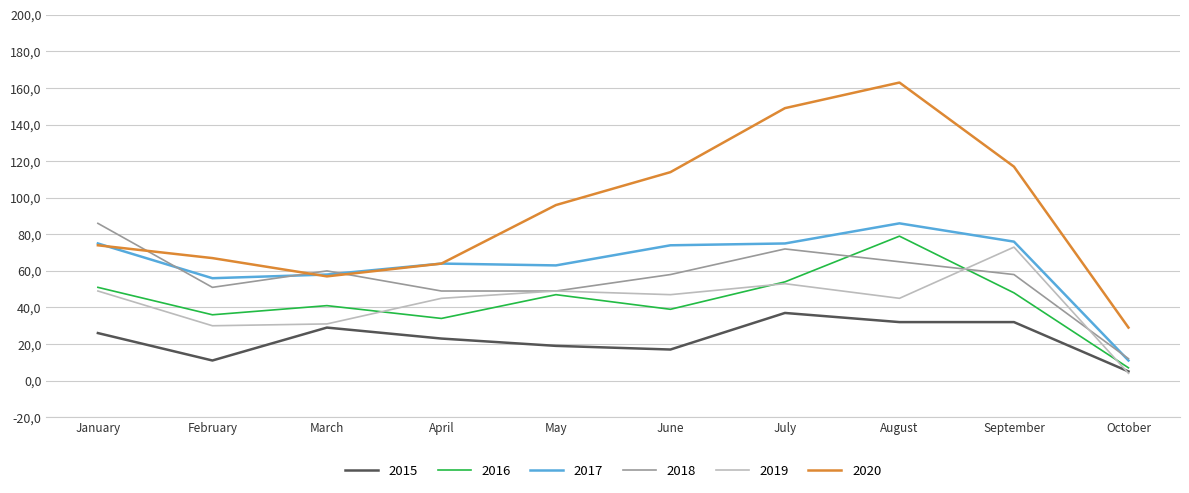

Where is 2017 nearest to the value 48?

February